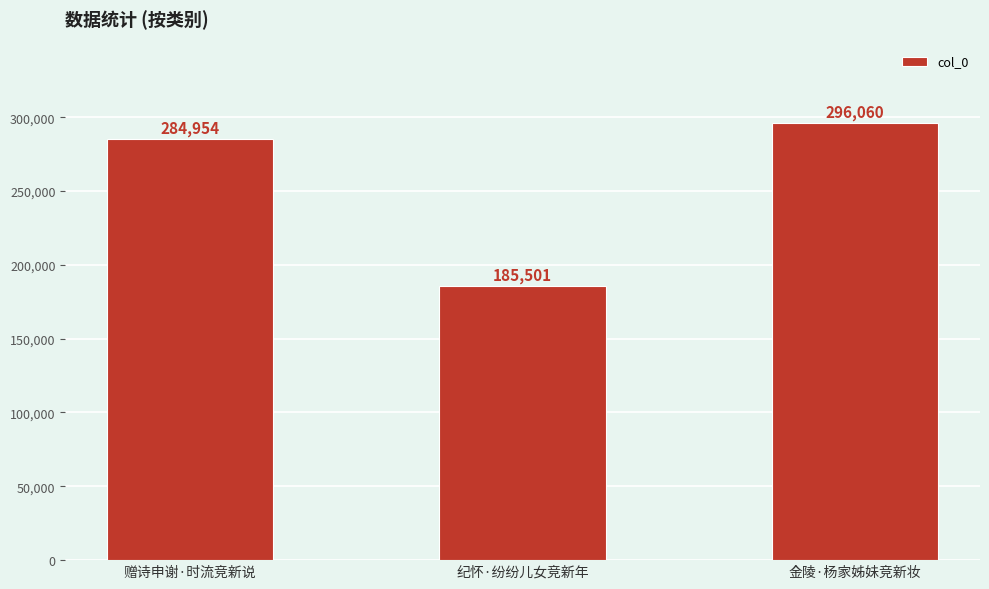

Reading left to right, what are all the values shown in this chart?

赠诗申谢·时流竞新说=284954	纪怀·纷纷儿女竞新年=185501	金陵·杨家姊妹竞新妆=296060